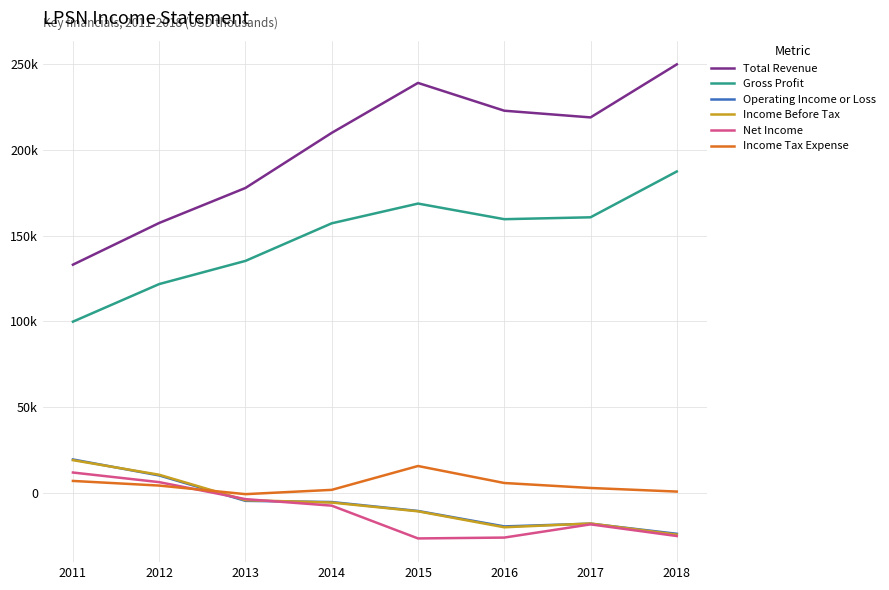

What are all the series names shown in the legend?

Total Revenue, Gross Profit, Operating Income or Loss, Income Before Tax, Net Income, Income Tax Expense